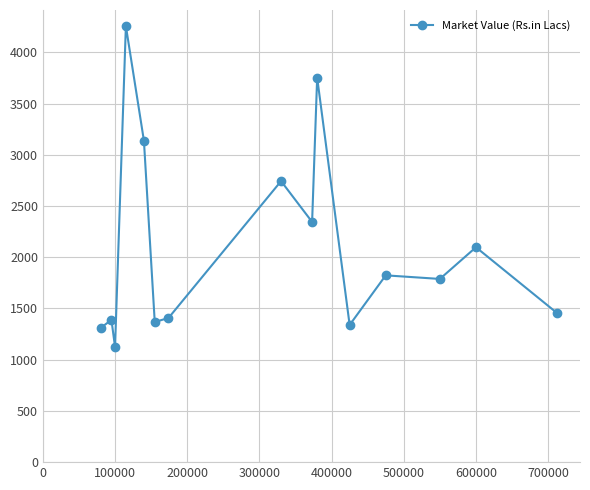

What is the value of the 4th point from the left?

4256.3